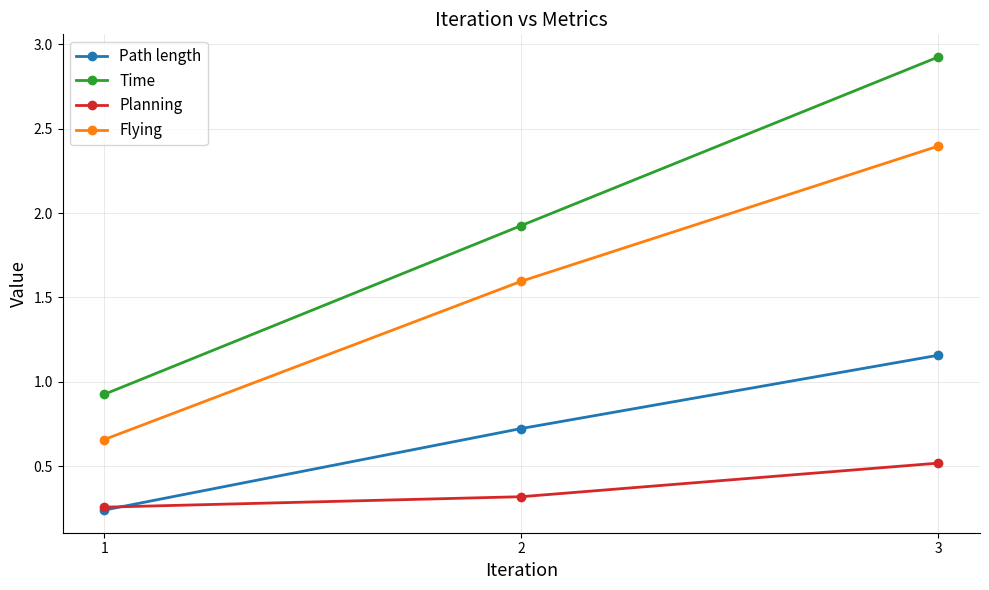

What are all the series names shown in the legend?

Path length, Time, Planning, Flying